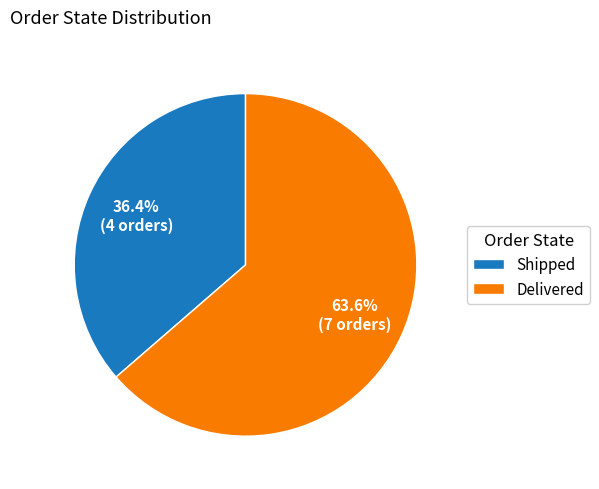

Which has a higher value, Shipped or Delivered?

Delivered